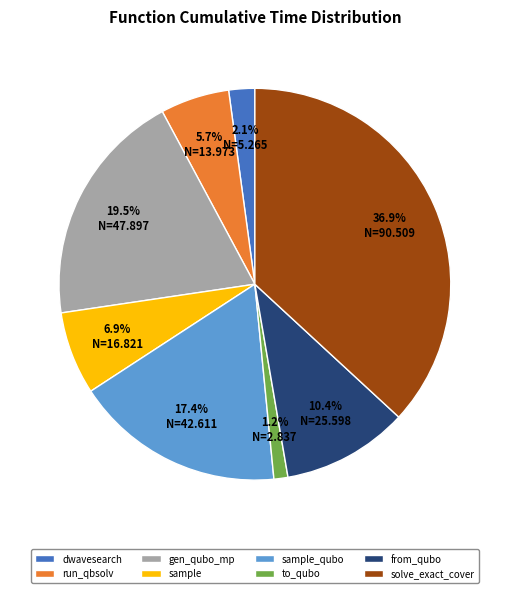

Does solve_exact_cover represent more than half of the total?

No